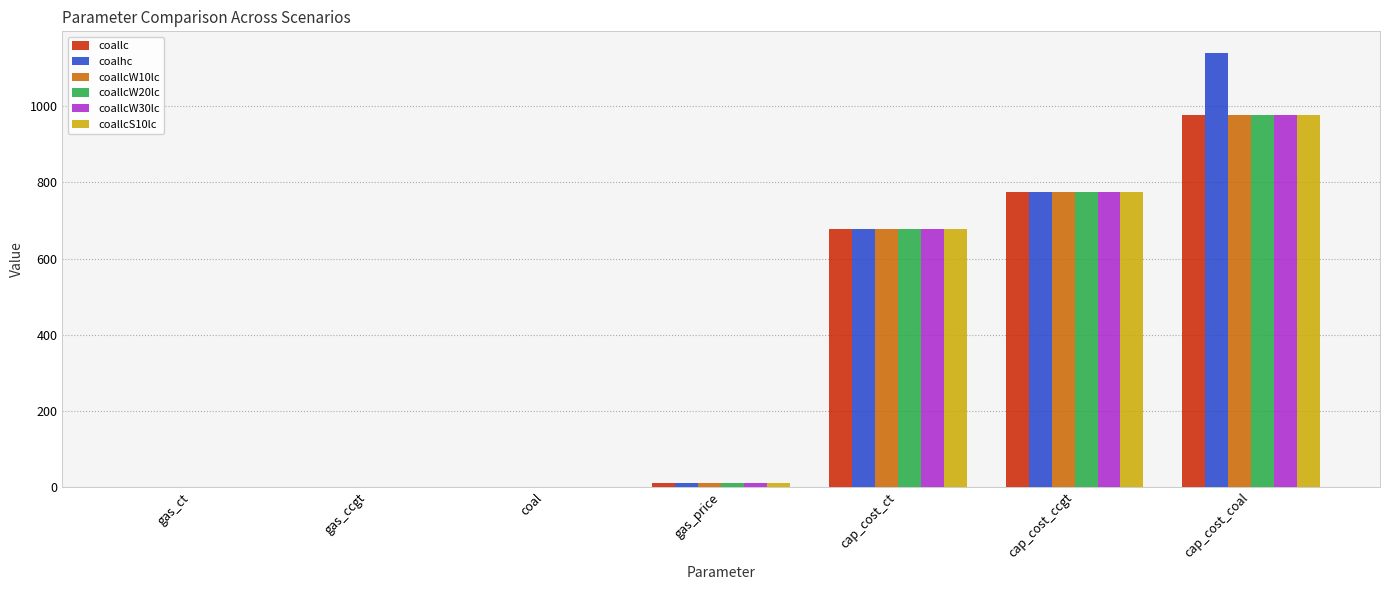

At which category is the sum across all series the highest?

cap_cost_coal